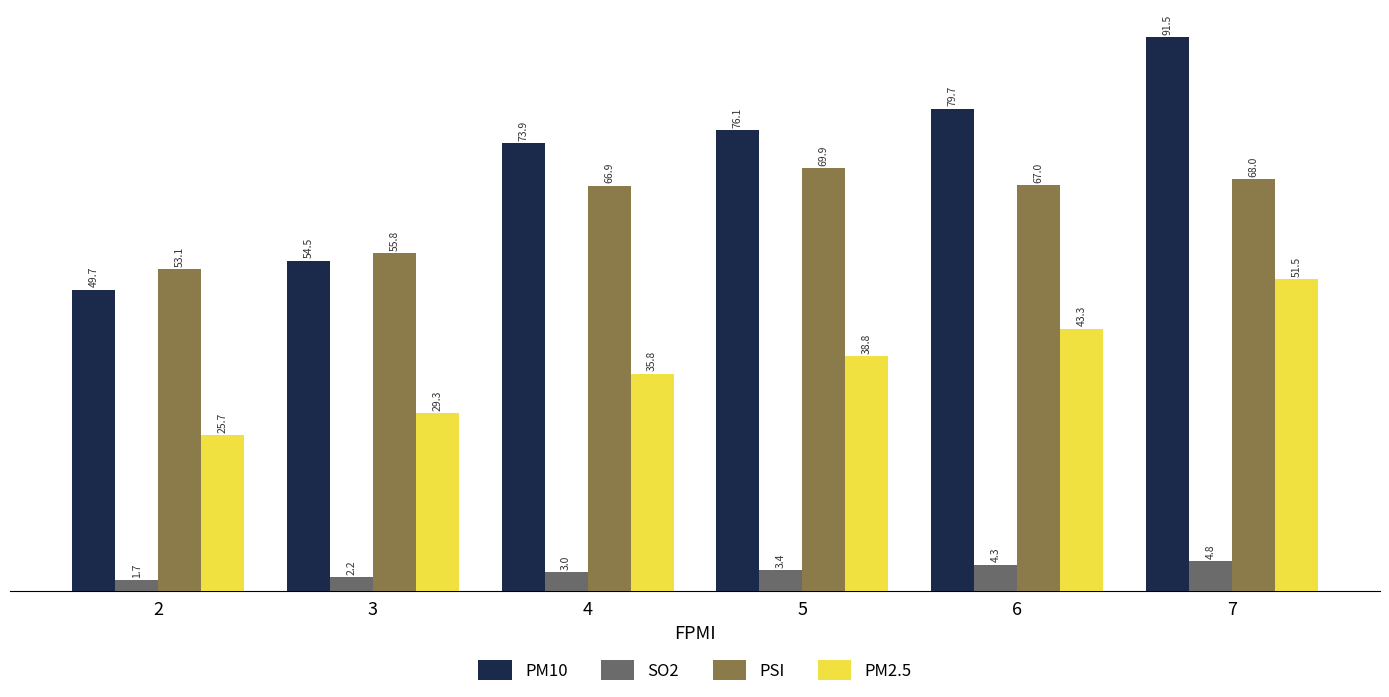

The value of PM10 at 2 is 83.0. True or false?

False